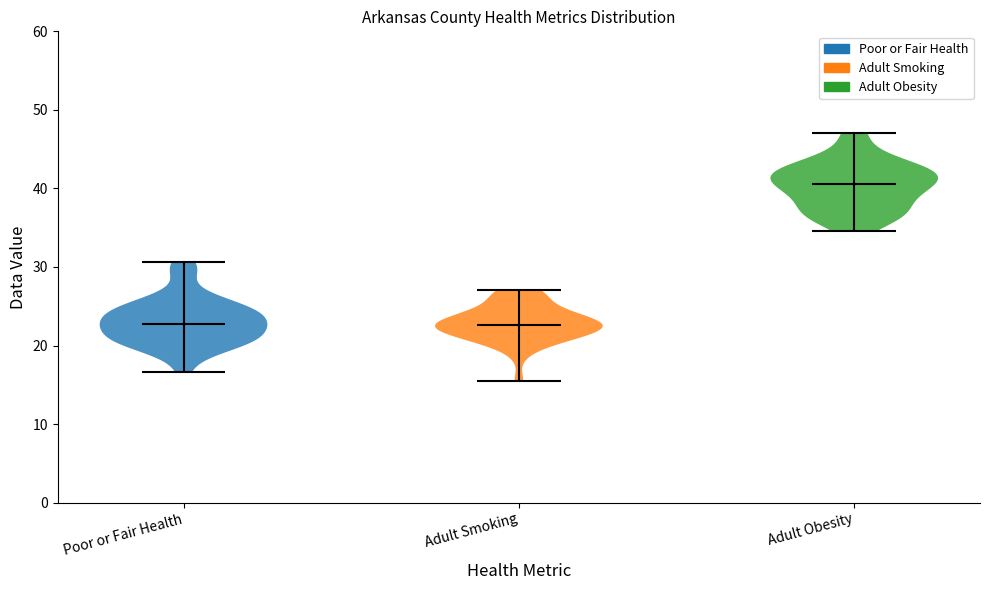

Reading left to right, read every violin against the y-axis: where its median line is, and the lowest and highest points it reaches. The values are not printed on the chart, so give them approximately, as read against the axis.

Poor or Fair Health: median line 23, lowest point 17, highest point 31
Adult Smoking: median line 23, lowest point 16, highest point 27
Adult Obesity: median line 41, lowest point 35, highest point 47